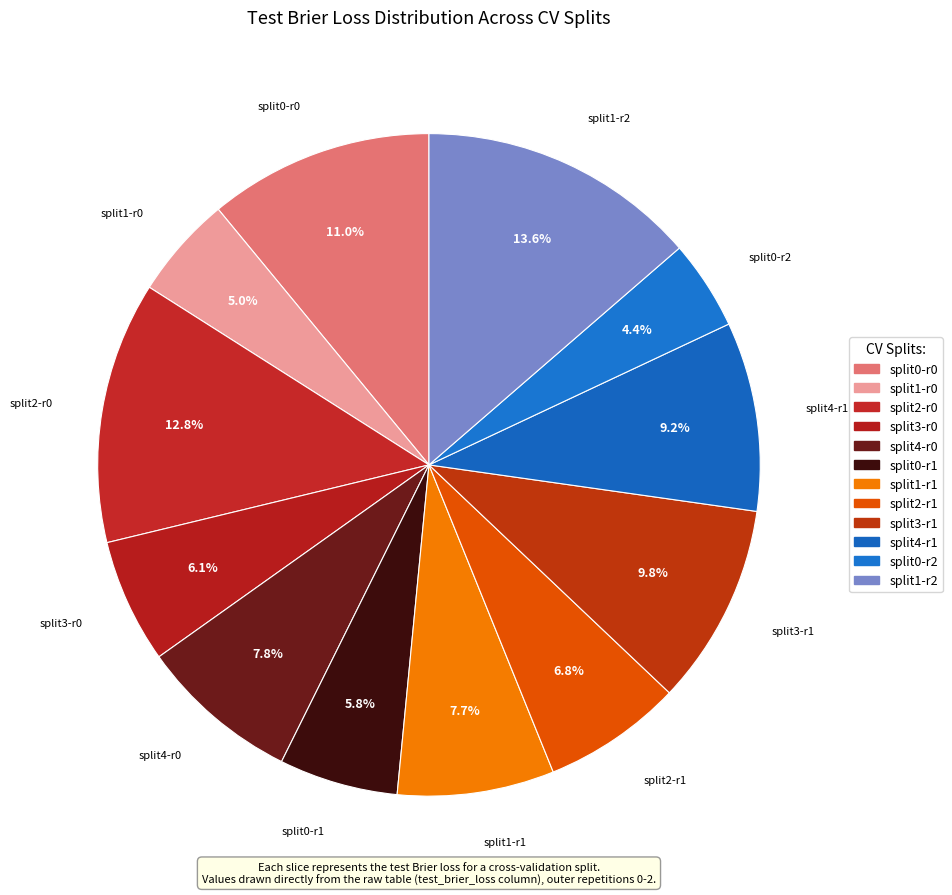

How many segments does this pie chart have?

12